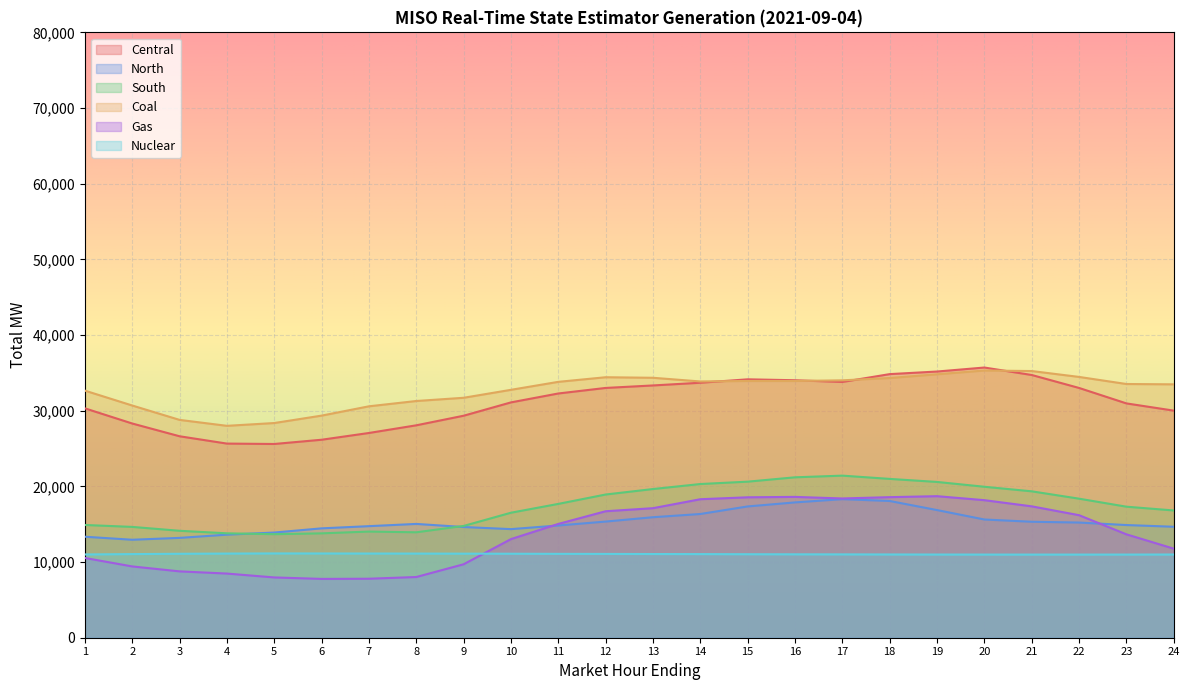

Which category has the highest value across all series?

20